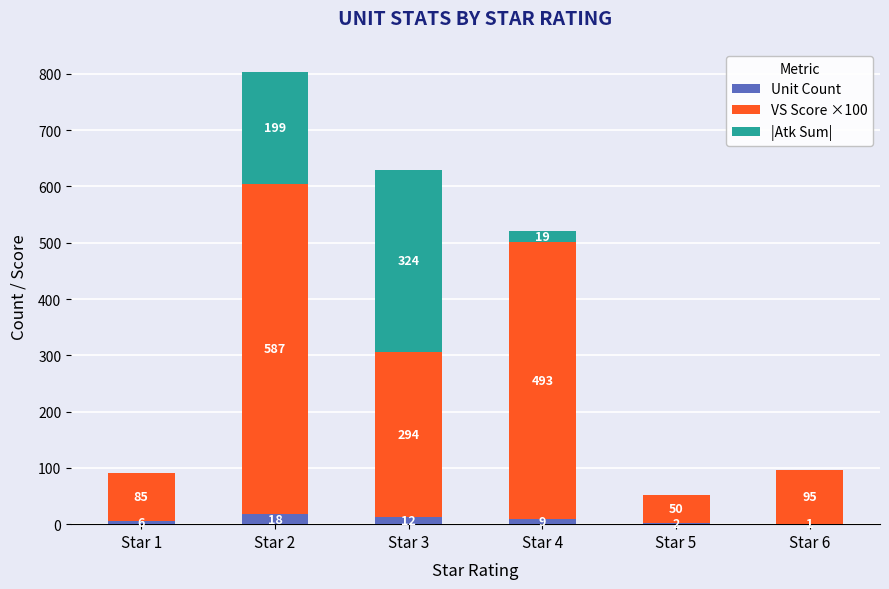

What is the total value across all series at Star 2?

804